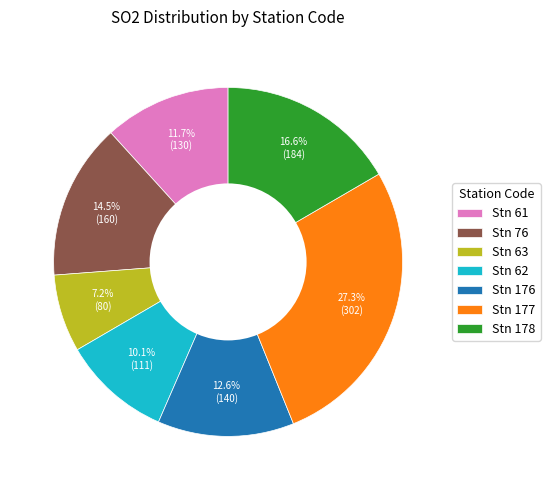

What is the smallest slice in the pie chart?

Stn 63